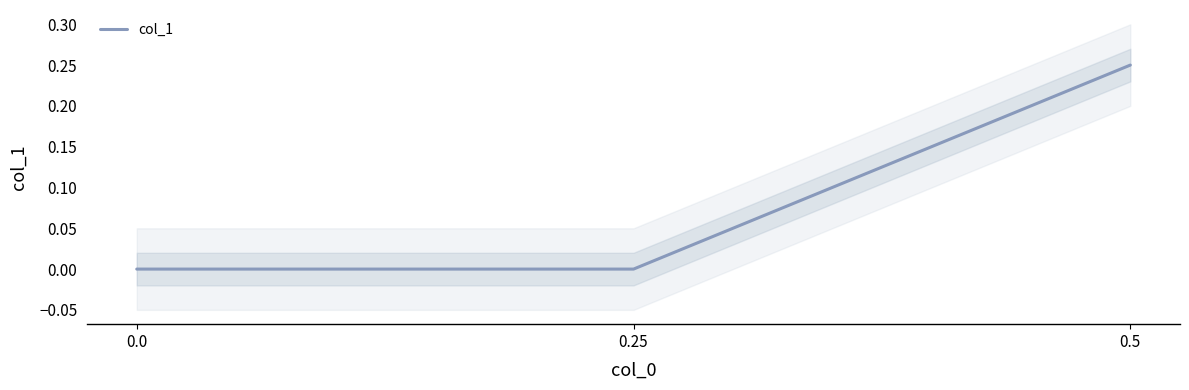

How many data points are above 0?

1